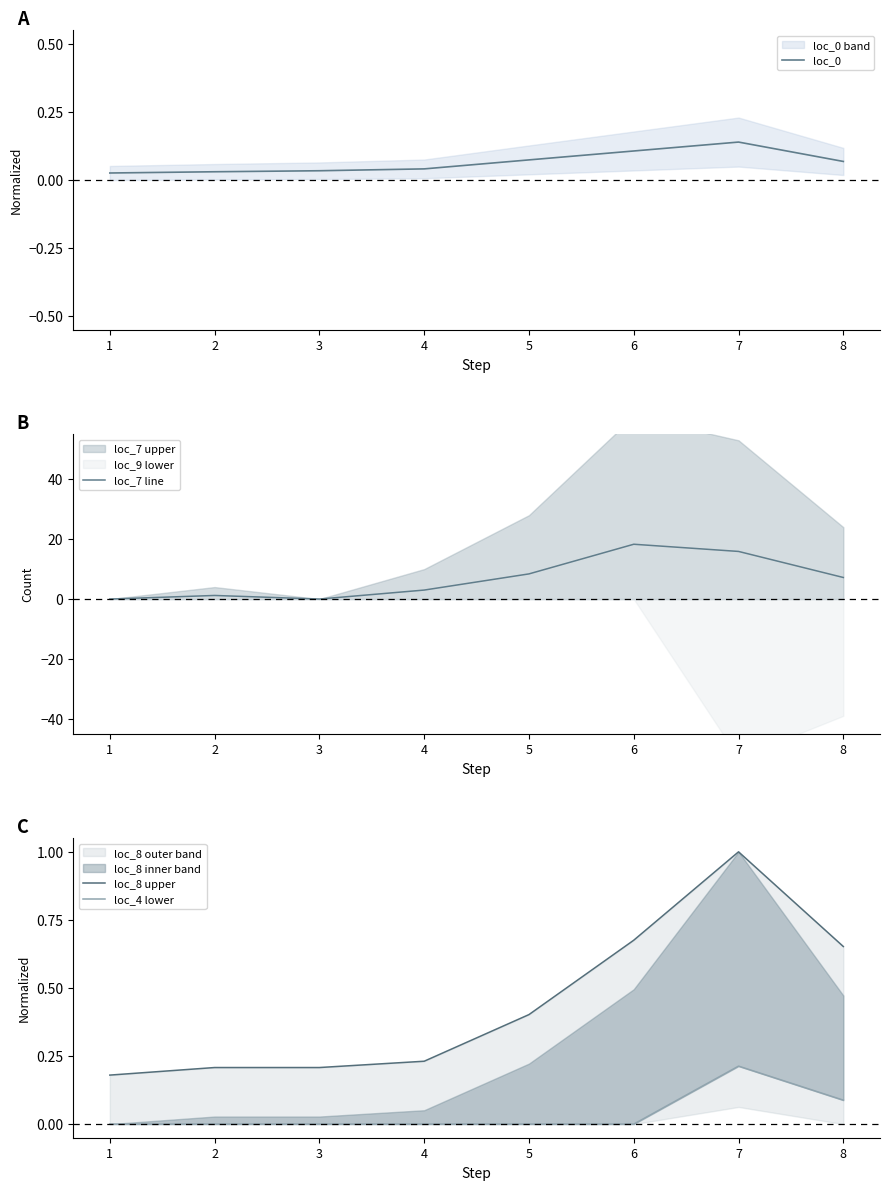

How many categories are shown in the chart?

8